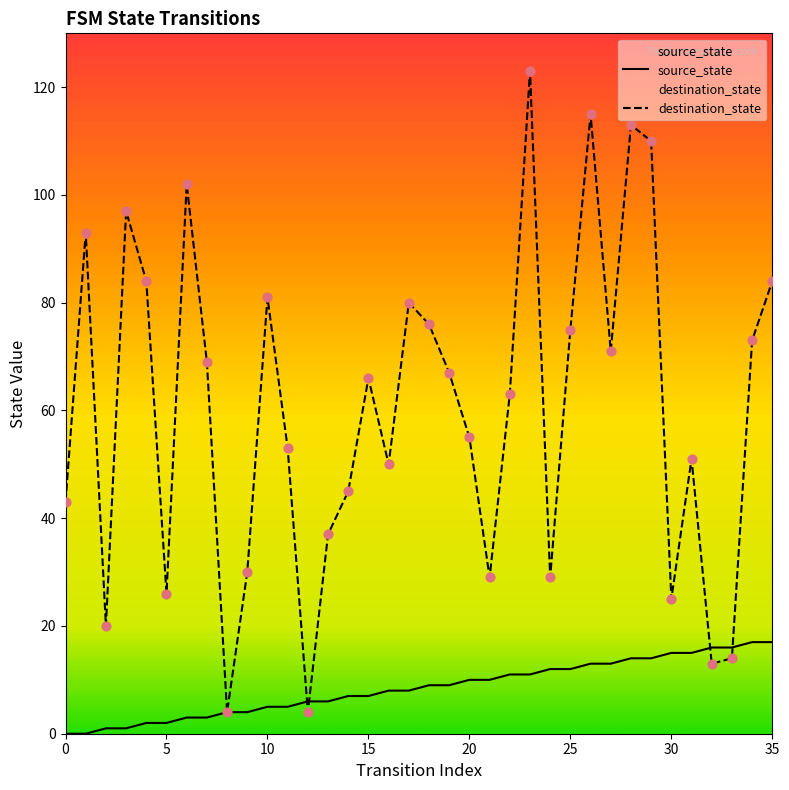

Which series reaches the minimum Y coordinate?

source_state